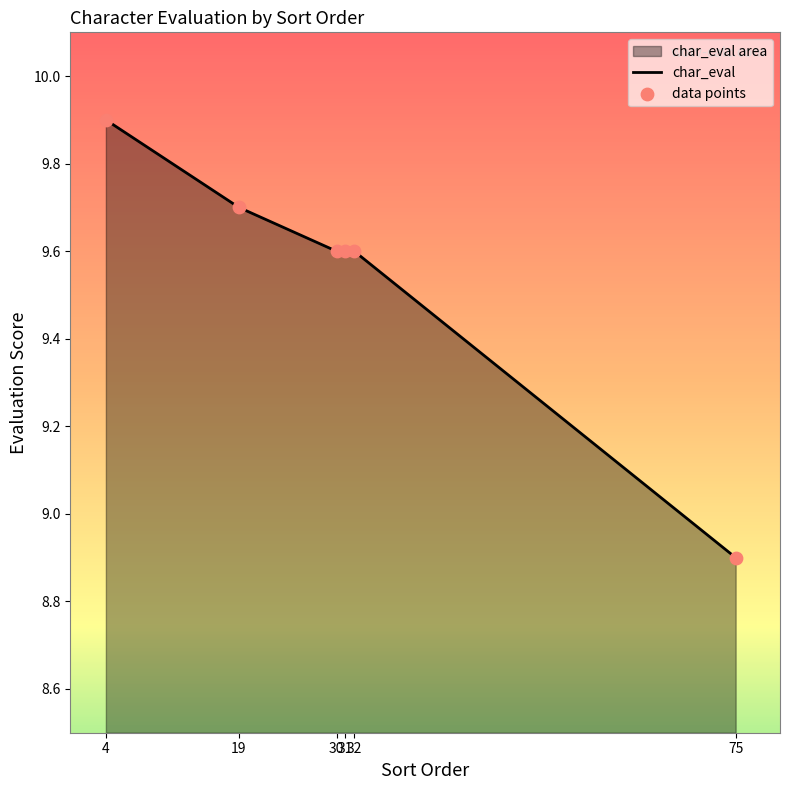

What is the change in value from 4 to 31?

-0.3